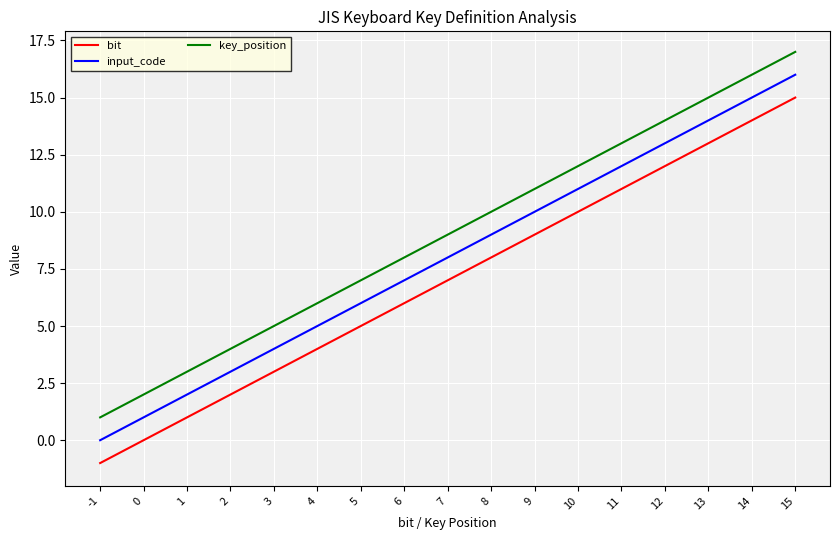

How many lines are shown in the chart?

3